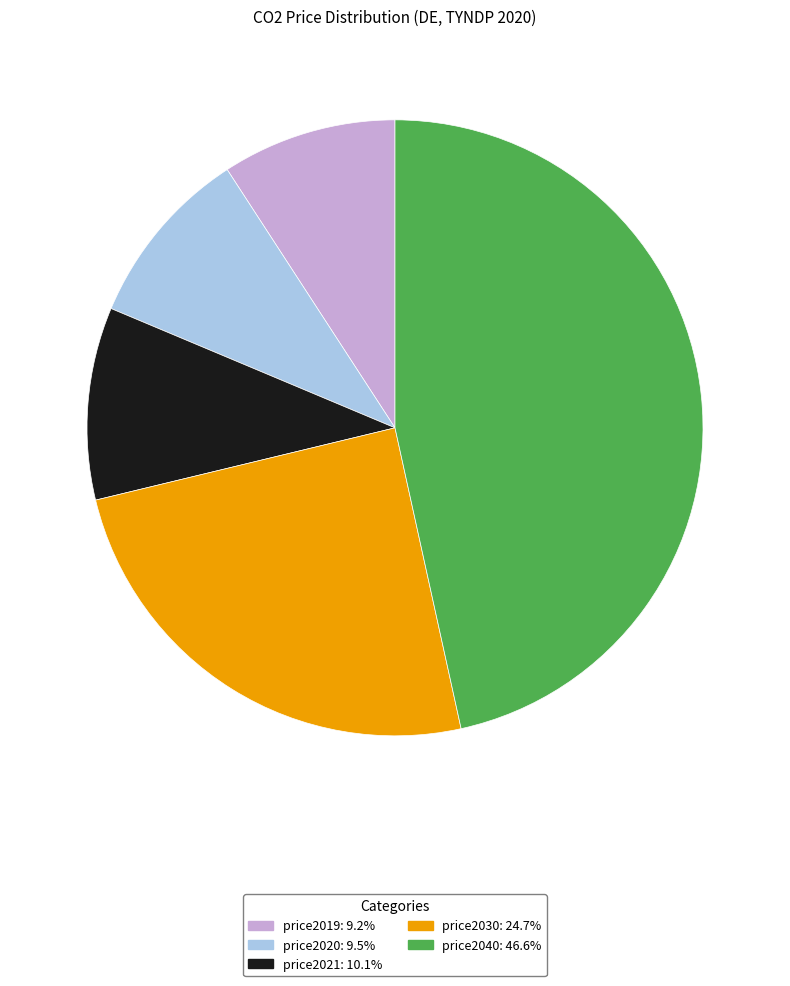

What is the ratio of the value at price2021 to the value at price2030?

0.4